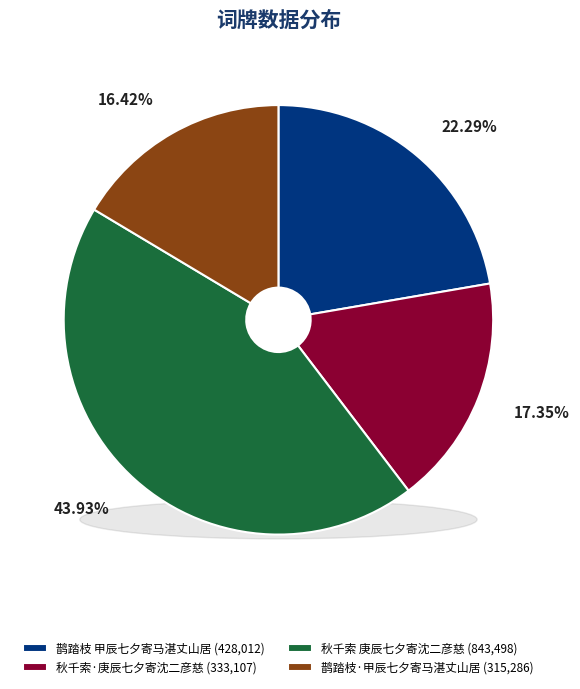

To the nearest percent, what portion does 鹊踏枝 甲辰七夕寄马湛丈山居 represent?

22%